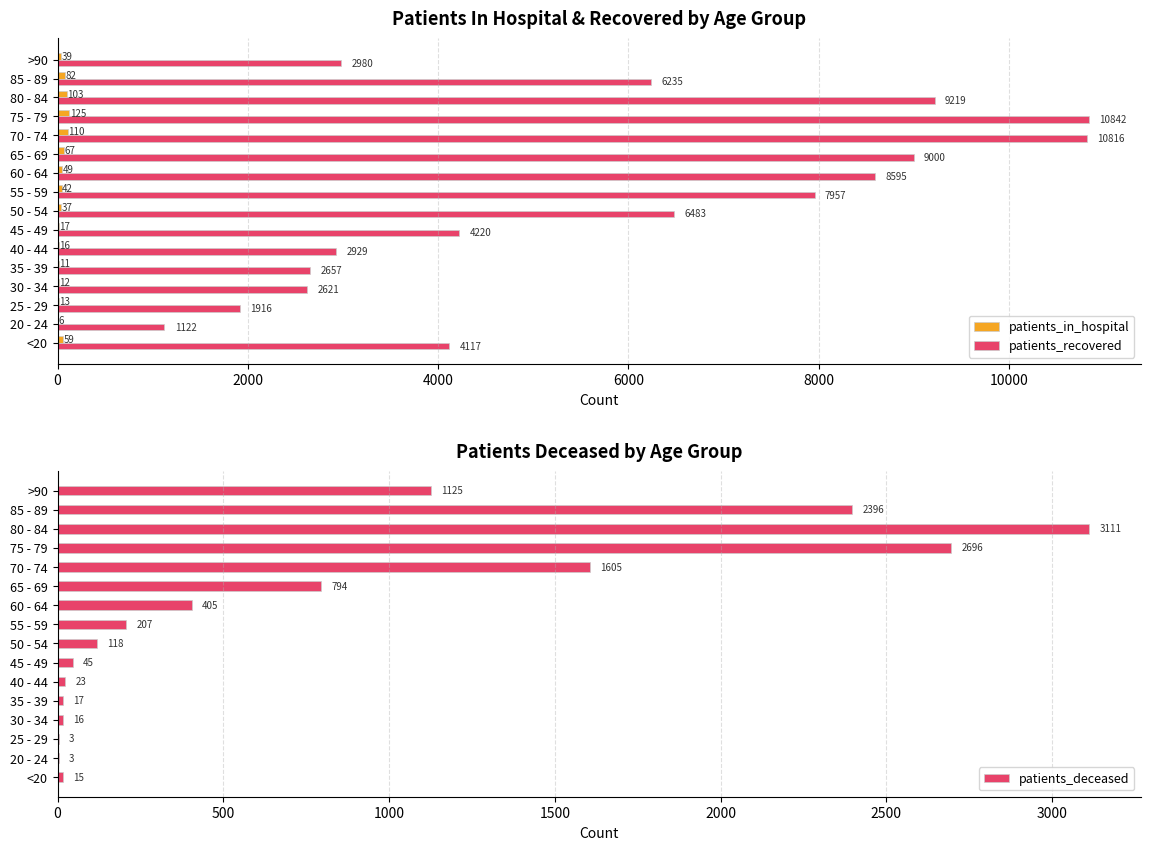

What is the value of the patients_recovered bar at the 2nd from the left?

1122